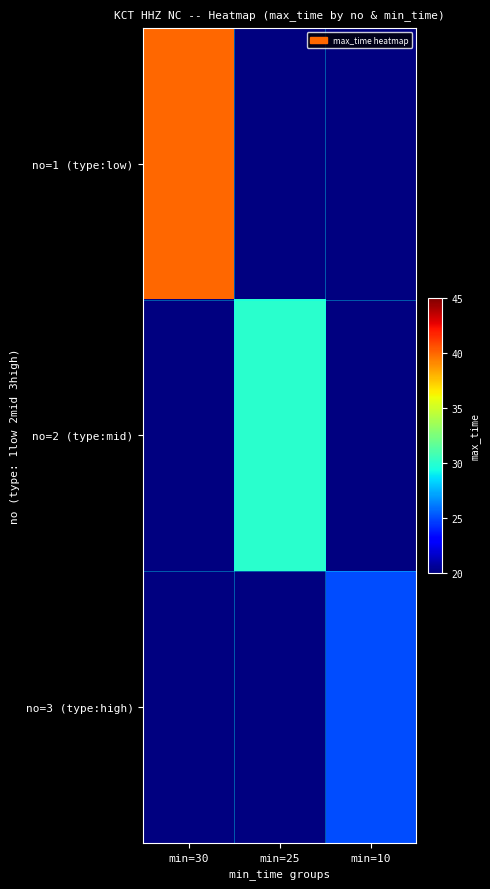

At how many categories does at least one series exceed 30?

1